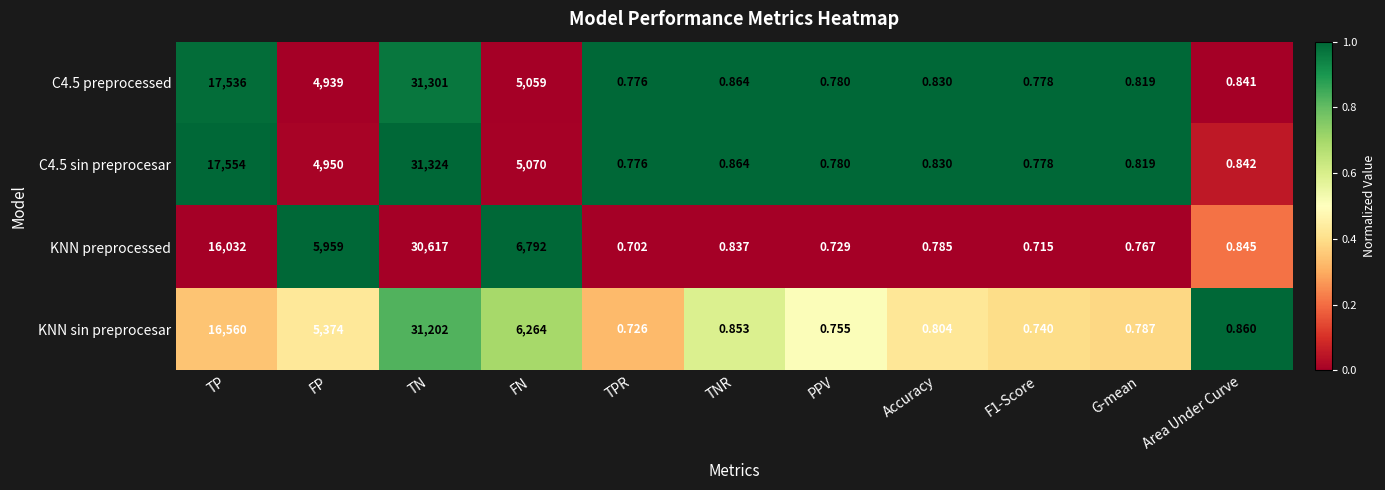

Which series changed the most between FN and PPV?

KNN preprocessed